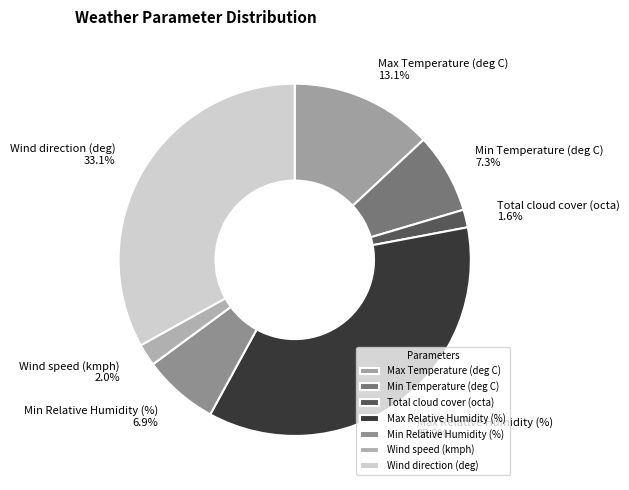

Which slice is the largest?

Max Relative Humidity (%)